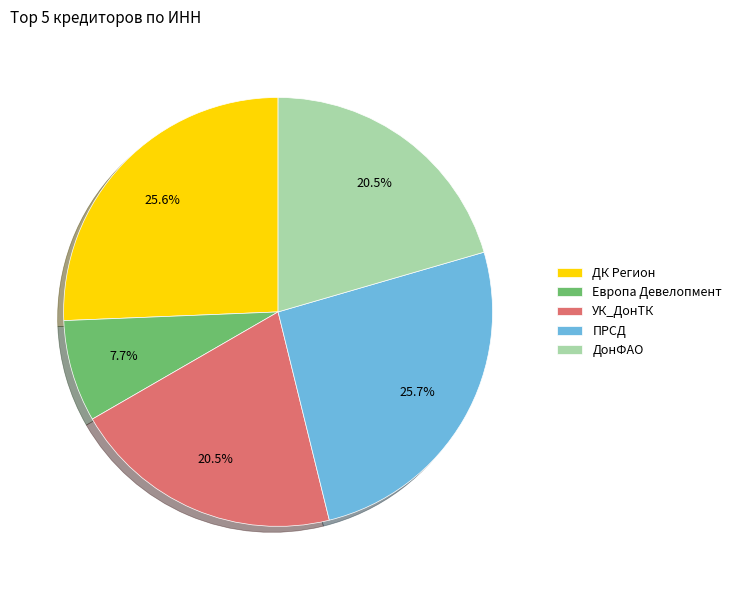

Is it true that Европа Девелопмент is 19% of the pie?

False